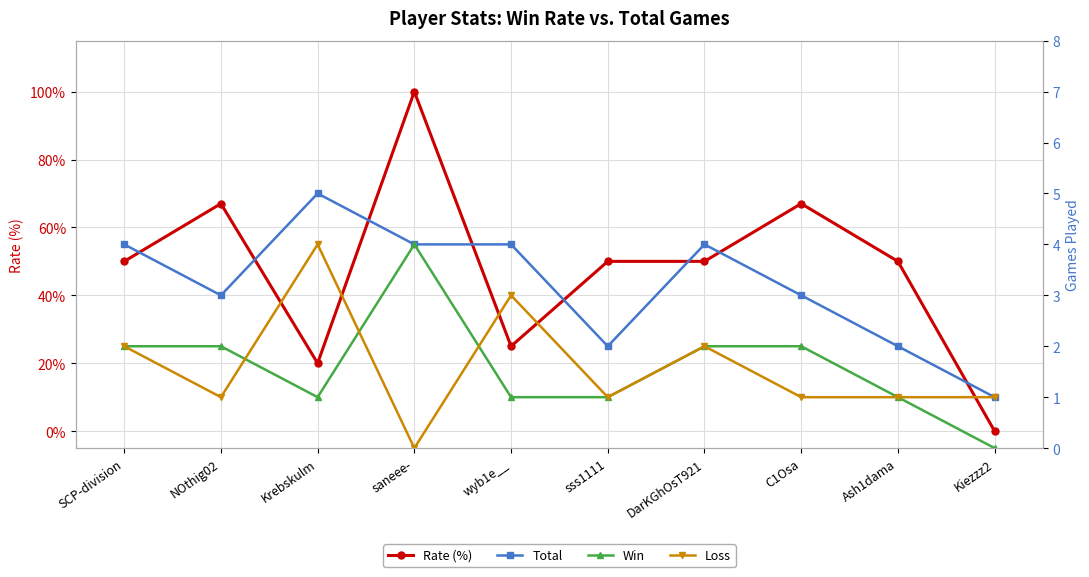

List the series in order of their peak value, highest first.

Rate (%), Total, Win, Loss